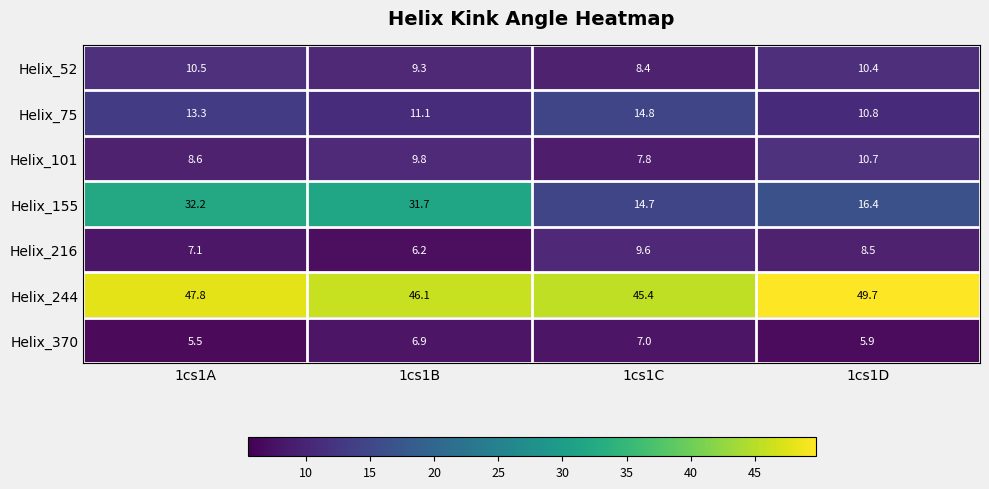

Which label corresponds to the largest value in the chart?

1cs1D